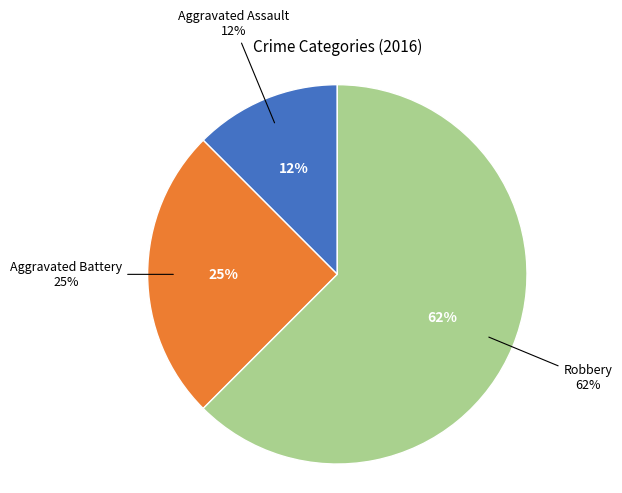

Is there a majority slice in this chart?

Yes